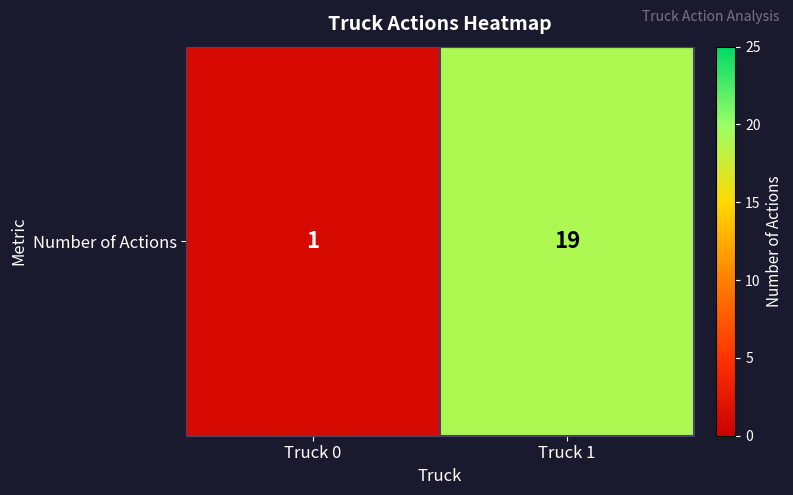

How many values are between 1 and 19?

2